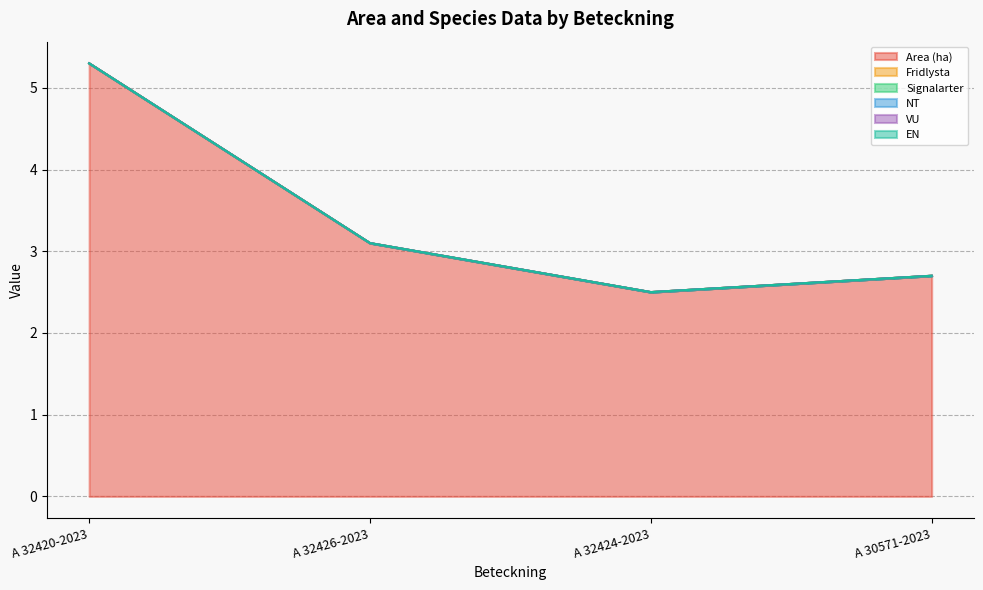

Which series has the largest total across all categories?

Area (ha)